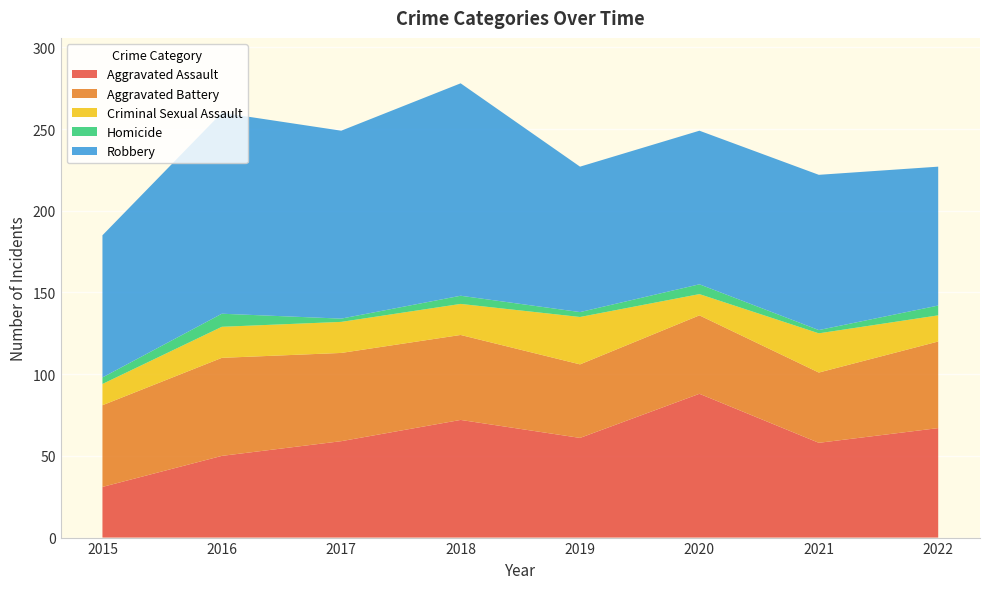

Reading left to right, extract all data points from this chart.

Aggravated Assault: 2015=31	2016=50	2017=59	2018=72	2019=61	2020=88	2021=58	2022=67
Aggravated Battery: 2015=50	2016=60	2017=54	2018=52	2019=45	2020=48	2021=43	2022=53
Criminal Sexual Assault: 2015=13	2016=19	2017=19	2018=19	2019=29	2020=13	2021=24	2022=16
Homicide: 2015=4	2016=8	2017=2	2018=5	2019=3	2020=6	2021=2	2022=6
Robbery: 2015=87	2016=123	2017=115	2018=130	2019=89	2020=94	2021=95	2022=85